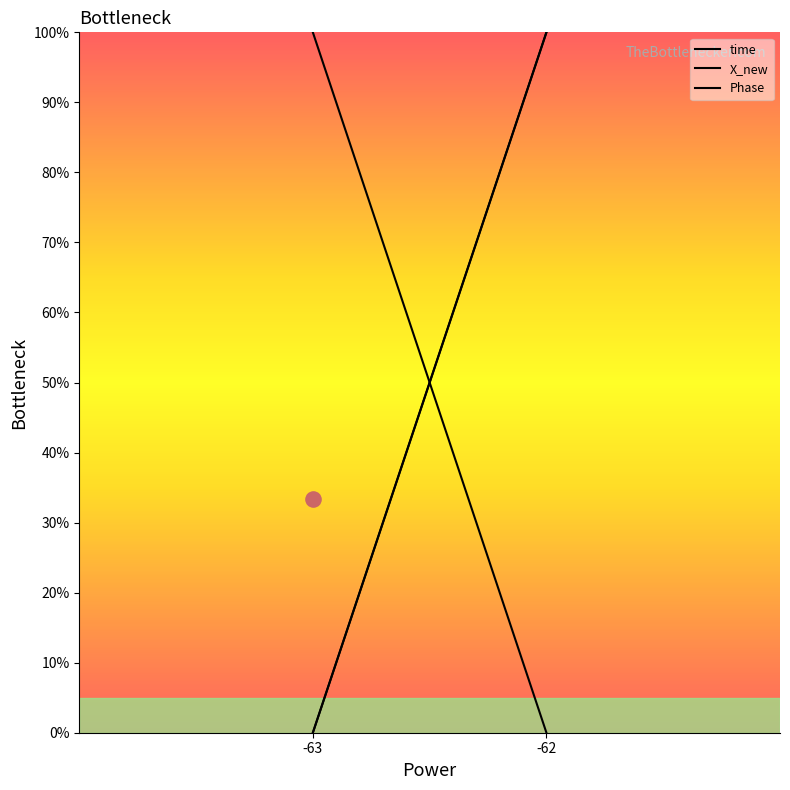

What are all the series names shown in the legend?

time, X_new, Phase